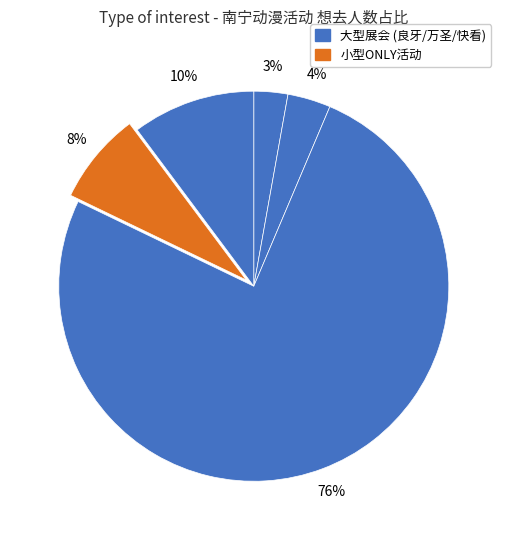

How many slices are in this pie chart?

5